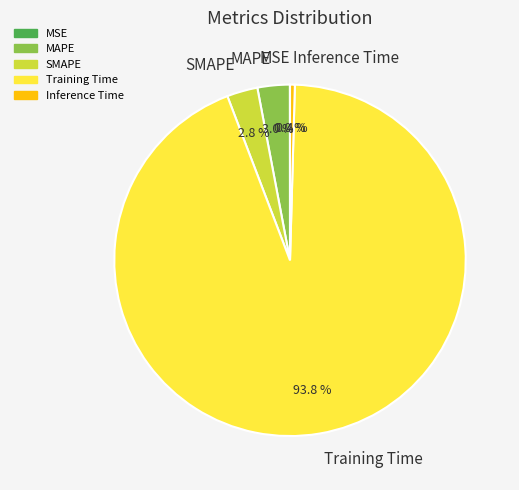

Combined, what portion of the pie is Training Time and Inference Time?

94.2%